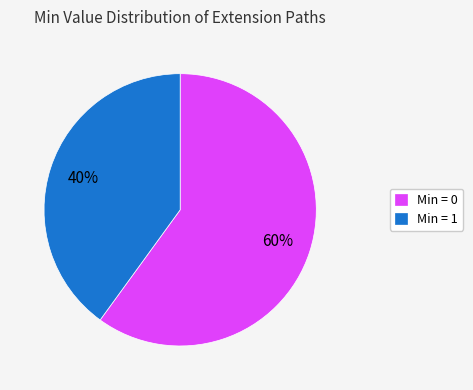

How many slices are in this pie chart?

2